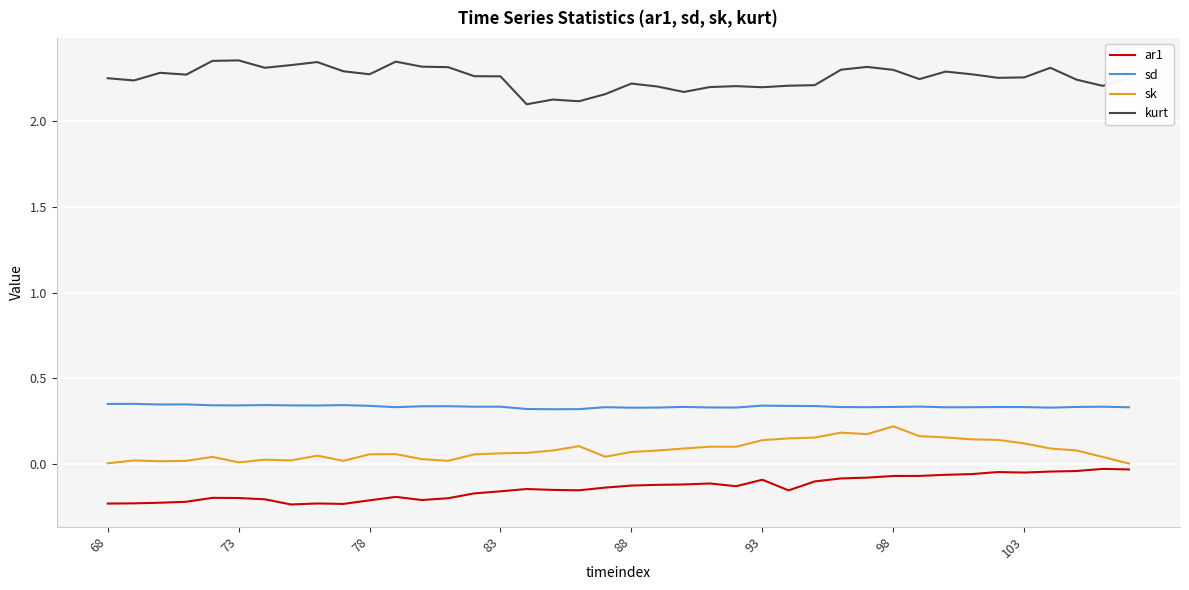

Rank the series by their maximum value, from lowest to highest.

ar1, sk, sd, kurt